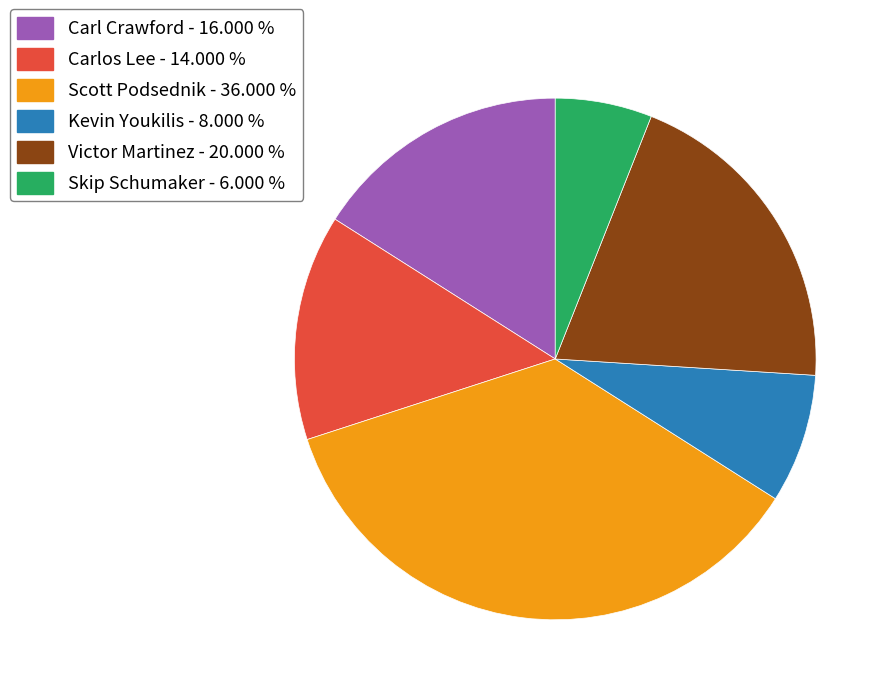

Which has a higher value, Carl Crawford - 16.000 % or Kevin Youkilis - 8.000 %?

Carl Crawford - 16.000 %